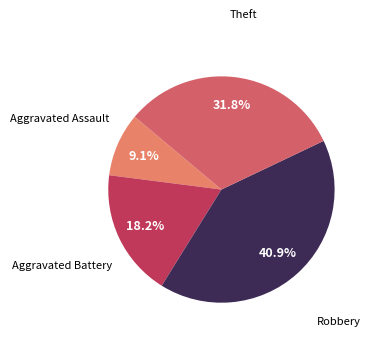

To the nearest percent, what percentage of the pie is Robbery?

41%